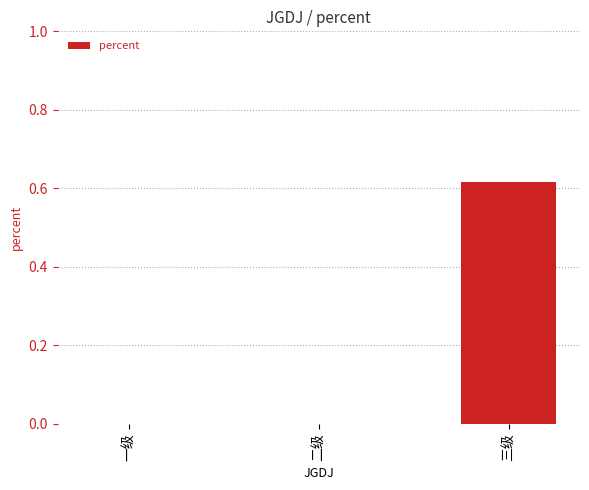

Is it true that the value at 三级 is 0.2?

False